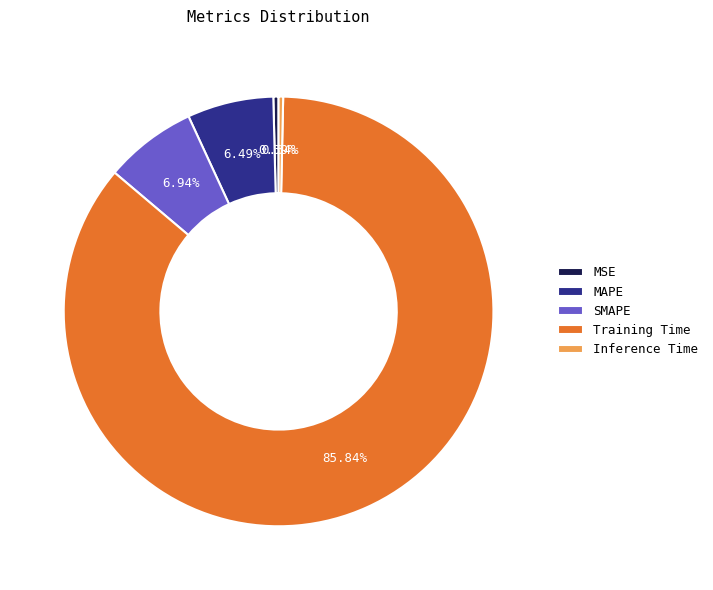

To the nearest percent, what portion does SMAPE represent?

7%